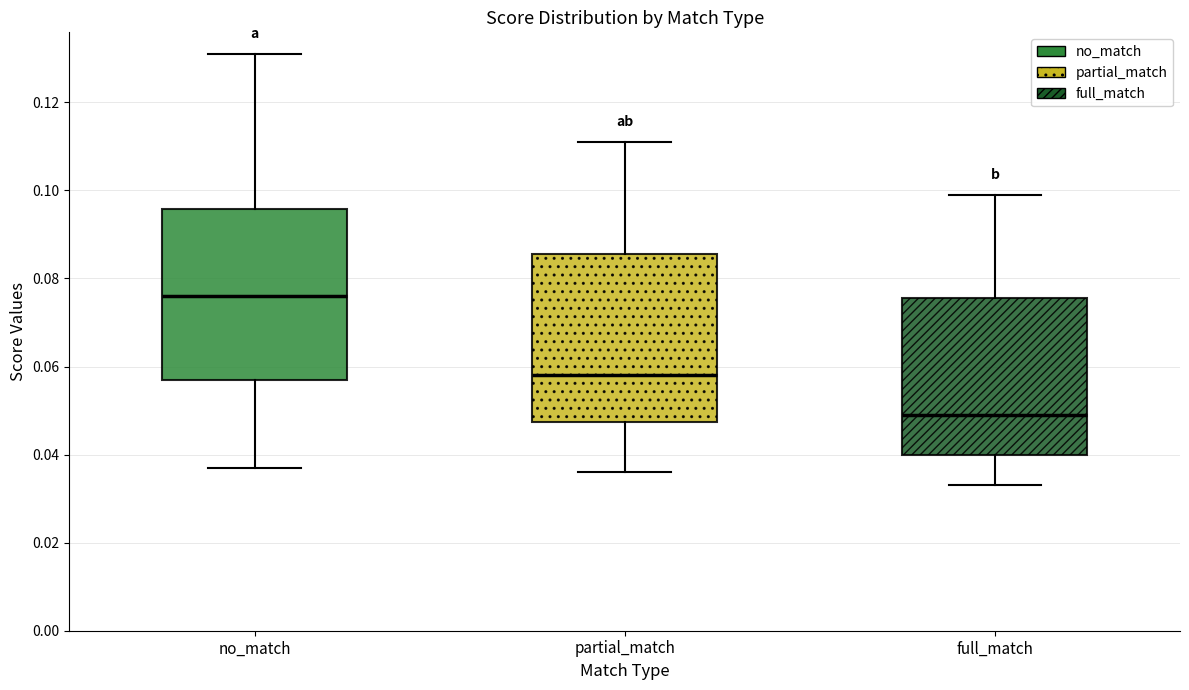

Reading left to right, transcribe this box plot: for each box, give where its median line is, the range the box spans, and where its two whiskers end, as read against the y-axis. The values are not printed on the chart, so give them approximately, as read against the axis.

no_match: median 0.076, box 0.058 to 0.096, whiskers 0.038 to 0.132
partial_match: median 0.058, box 0.048 to 0.086, whiskers 0.036 to 0.112
full_match: median 0.050, box 0.040 to 0.076, whiskers 0.034 to 0.100